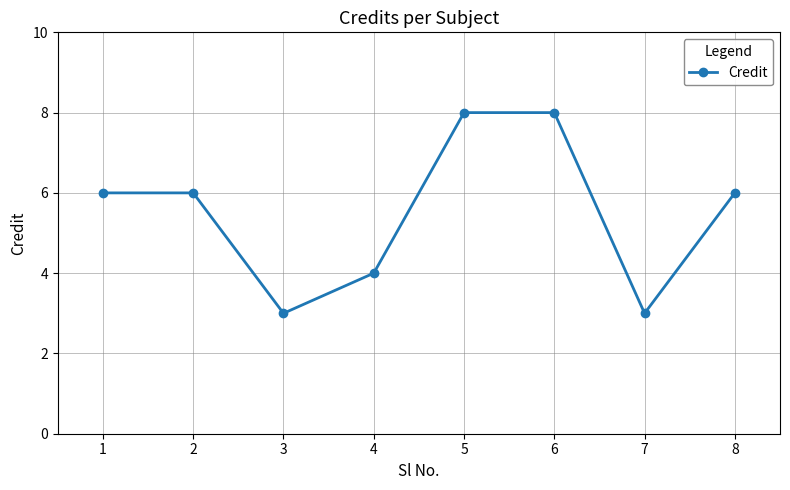

At which category does the data reach its first local valley?

3